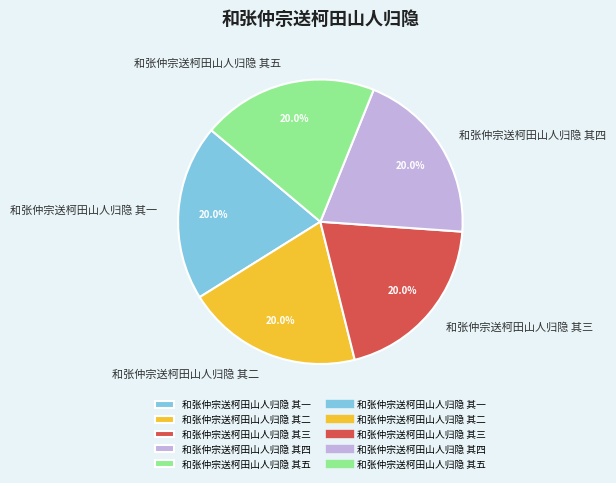

To the nearest percent, what is the average slice percentage?

20%